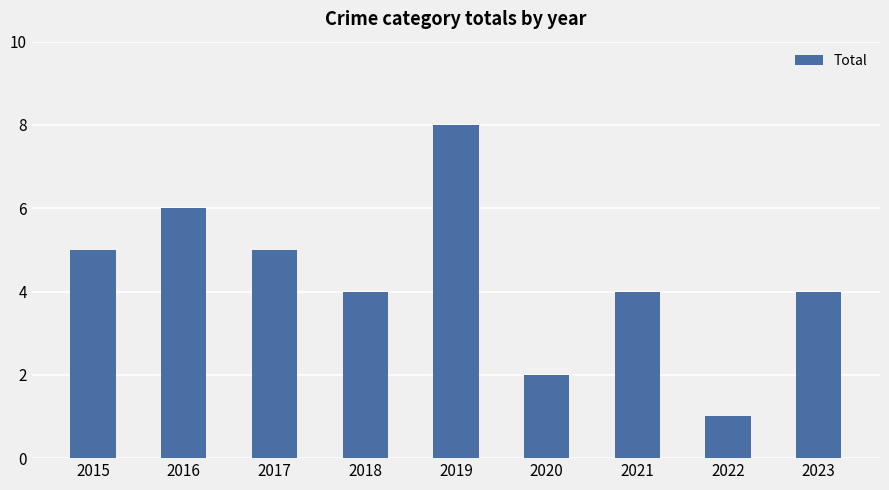

What is the value of the 8th bar from the left?

1